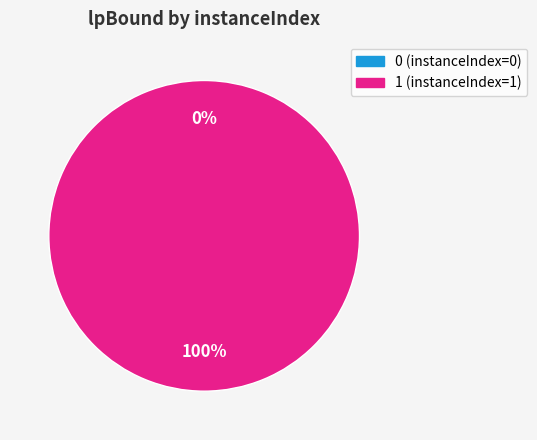

True or false: 0 accounts for 8% of the total.

False